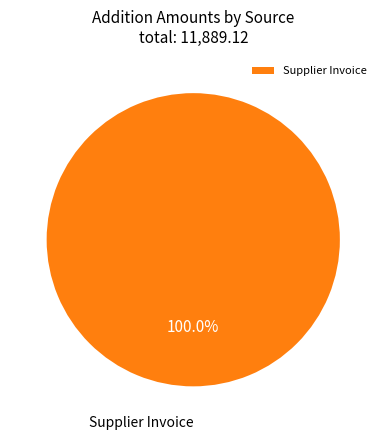

How many slices are in this pie chart?

1